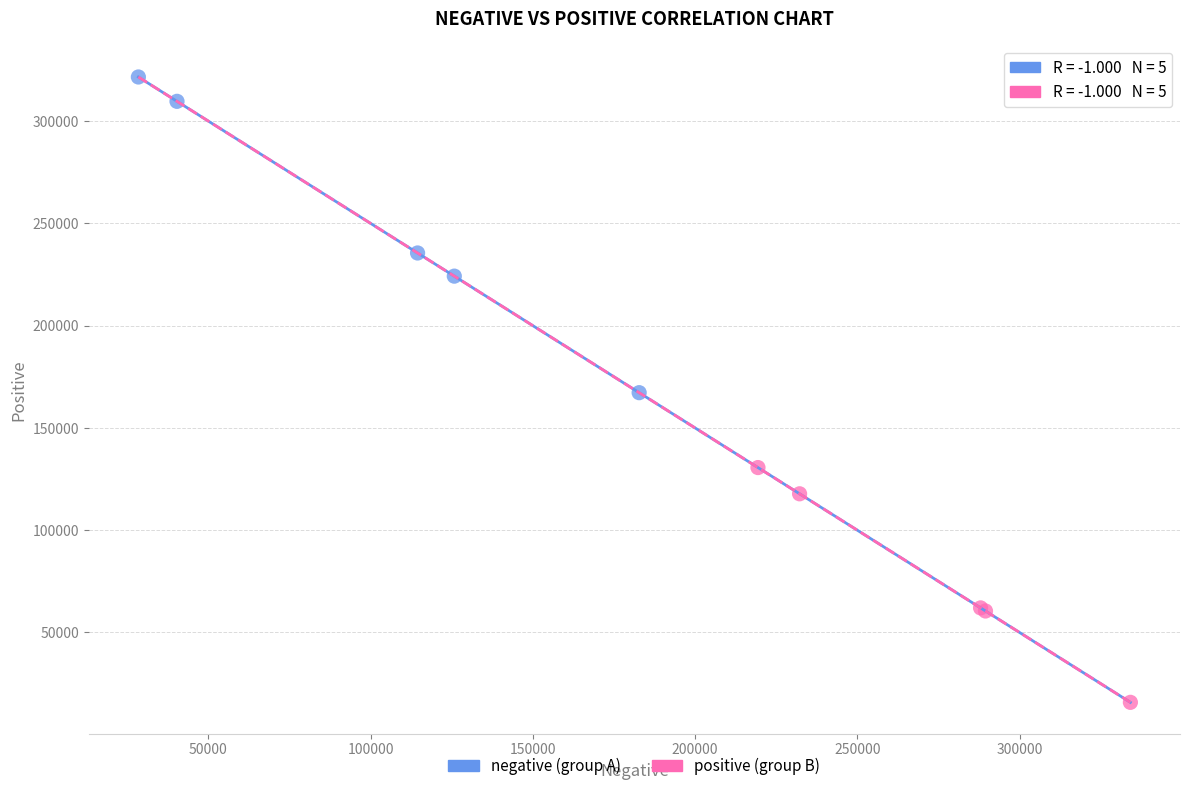

Which series contains the lowest Y value?

positive (group B)